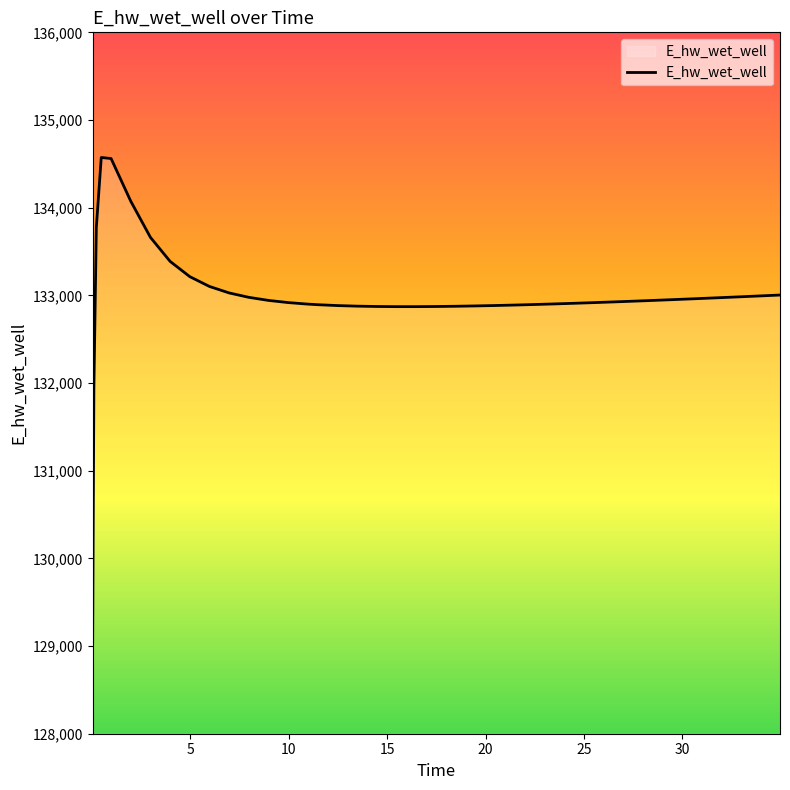

What is the greatest value displayed?

134572.6